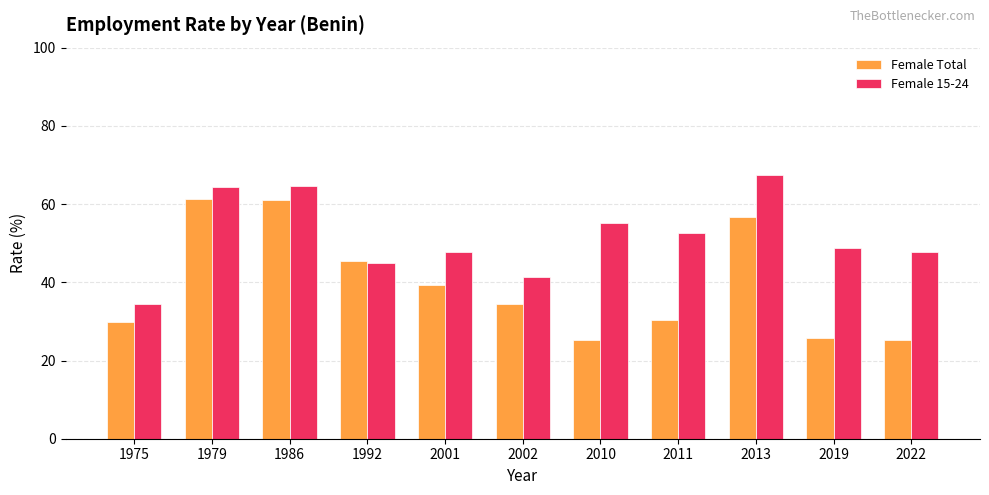

At which label does Female 15-24 first exceed 48?

1979